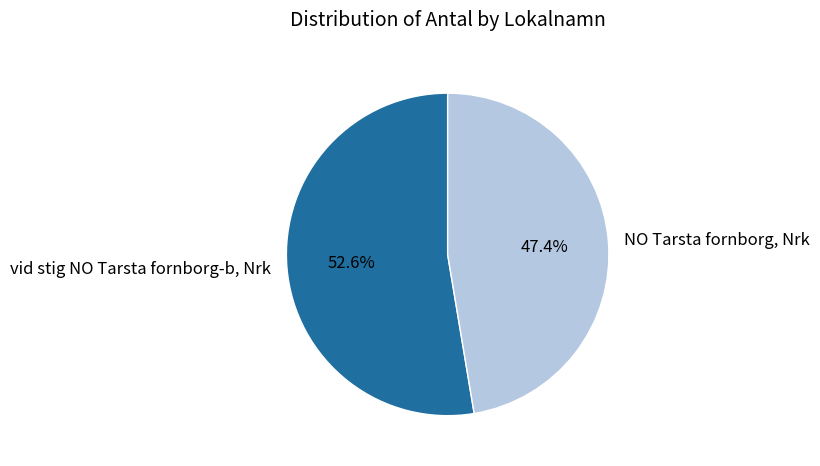

Between NO Tarsta fornborg, Nrk and vid stig NO Tarsta fornborg-b, Nrk, which is larger?

vid stig NO Tarsta fornborg-b, Nrk